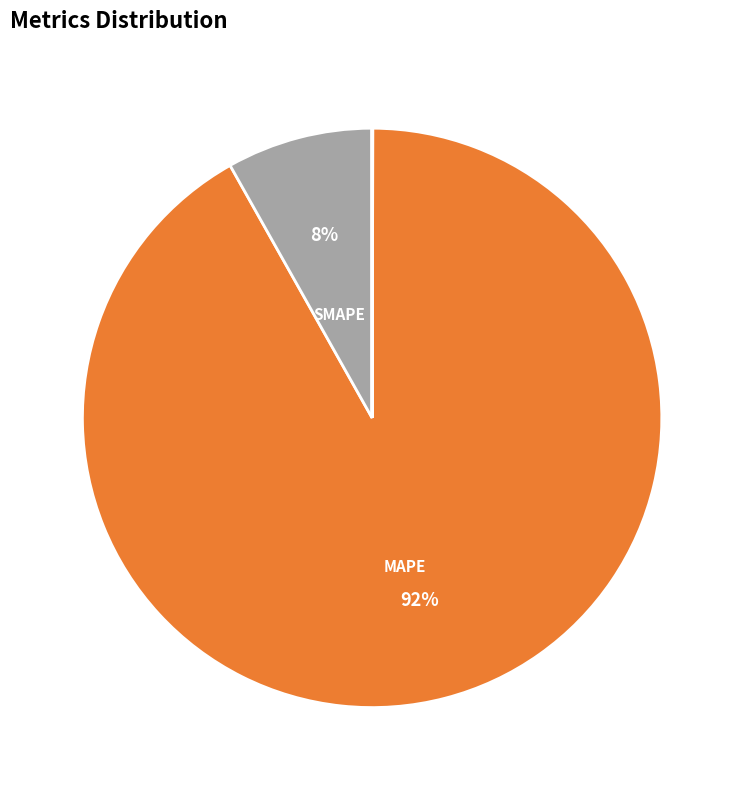

To the nearest percent, what is the difference between the largest and smallest slice percentages?

92%